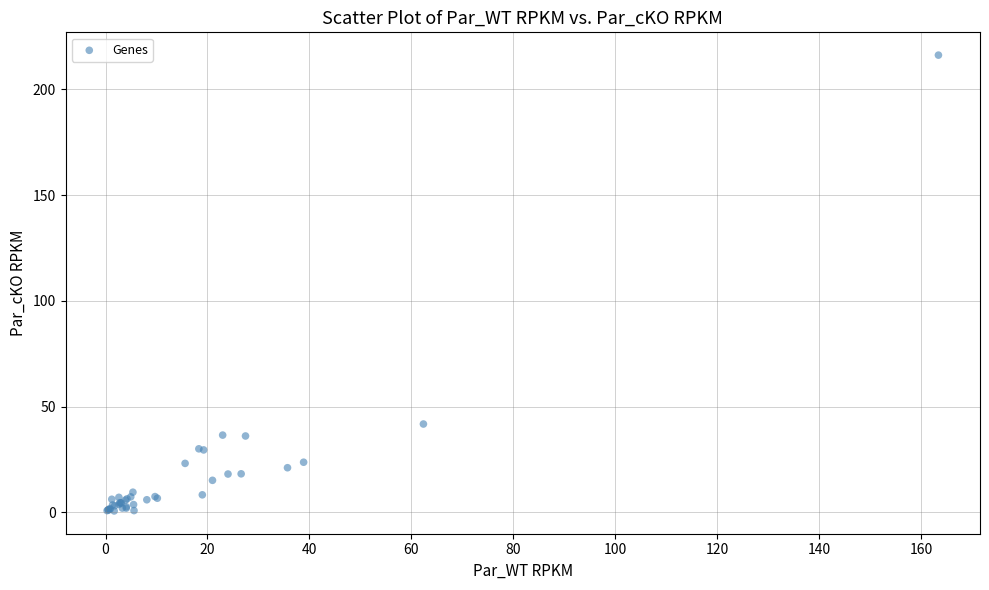

What Y value in the scatter plot is closest to 108?

41.8